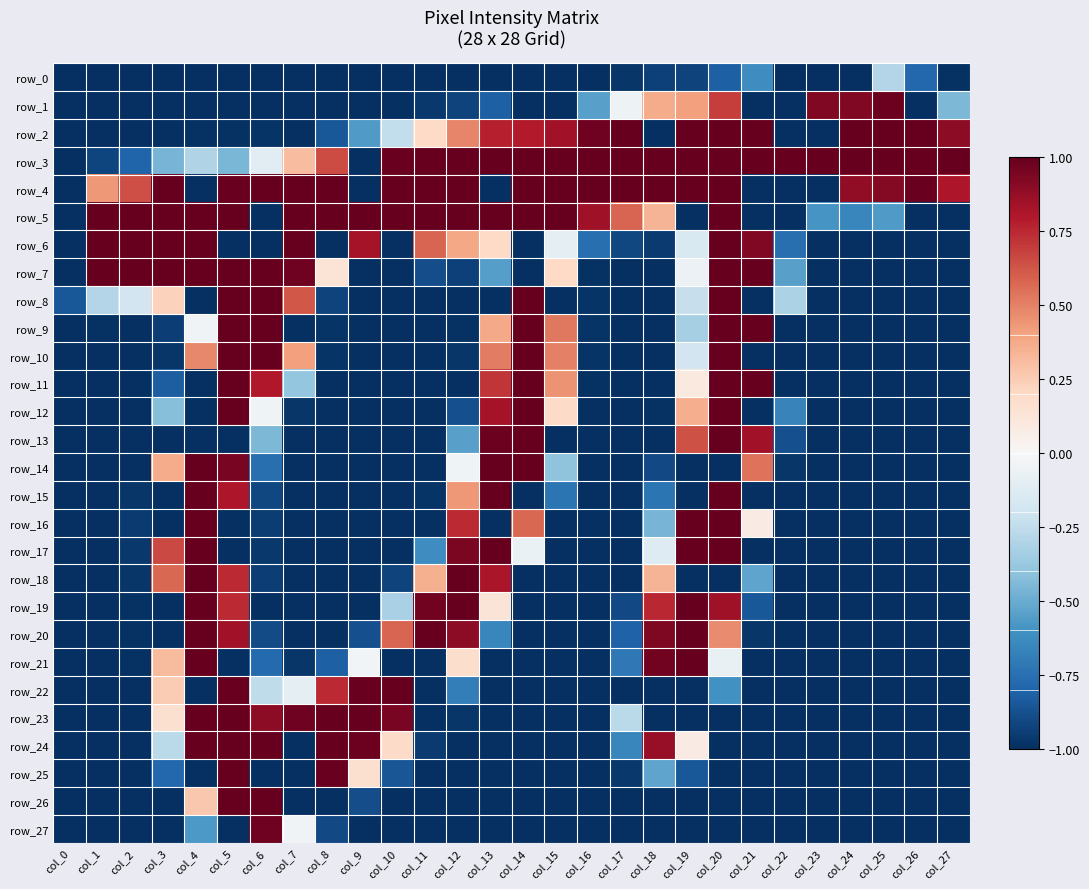

How many positive values does the row_17 series have?

6